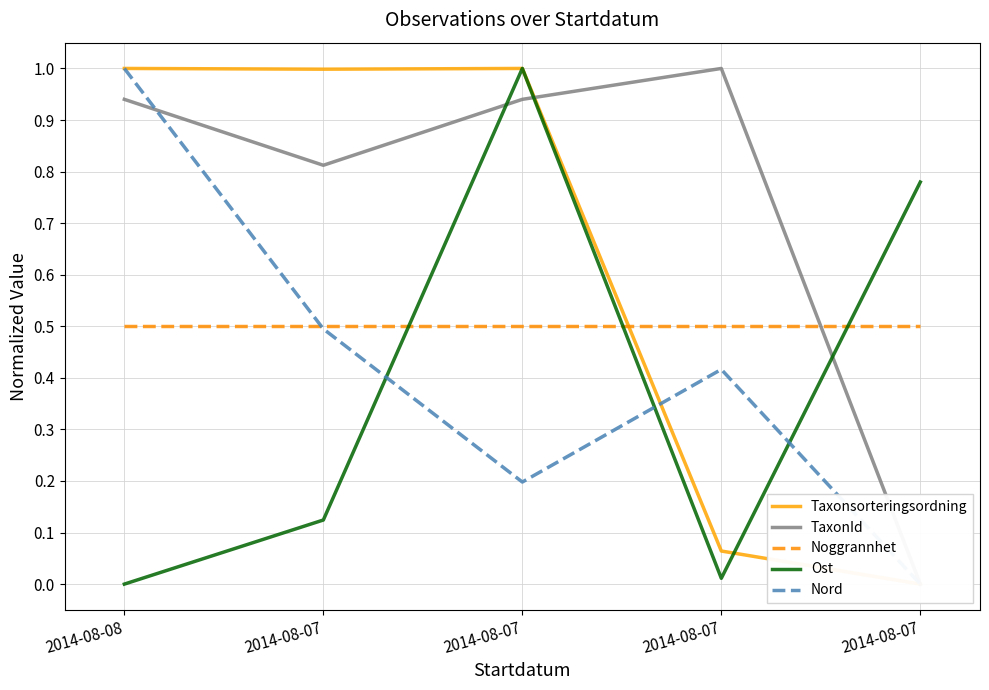

What value does the Nord series have at 2014-08-08?

1.0